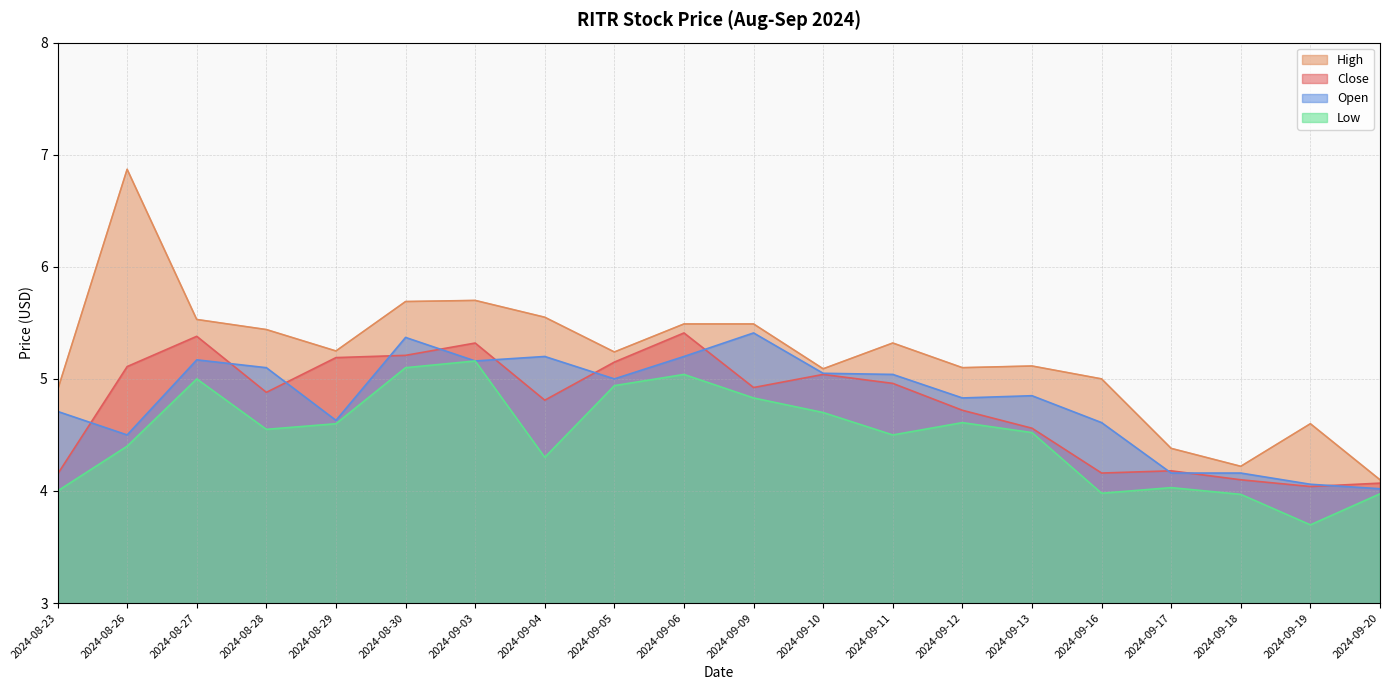

What is the sum of the Open values at 2024-08-28 and 2024-09-11?

10.1